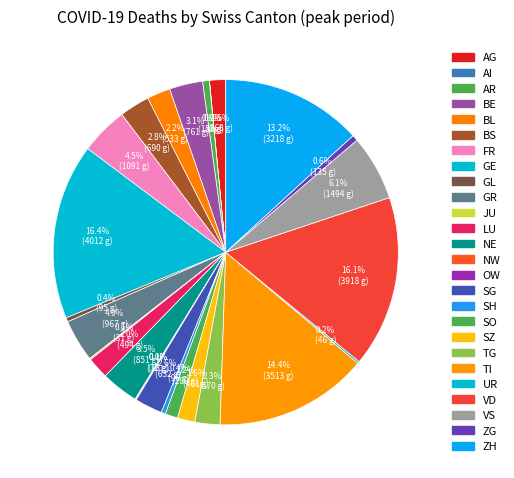

Does any single category account for the majority?

No